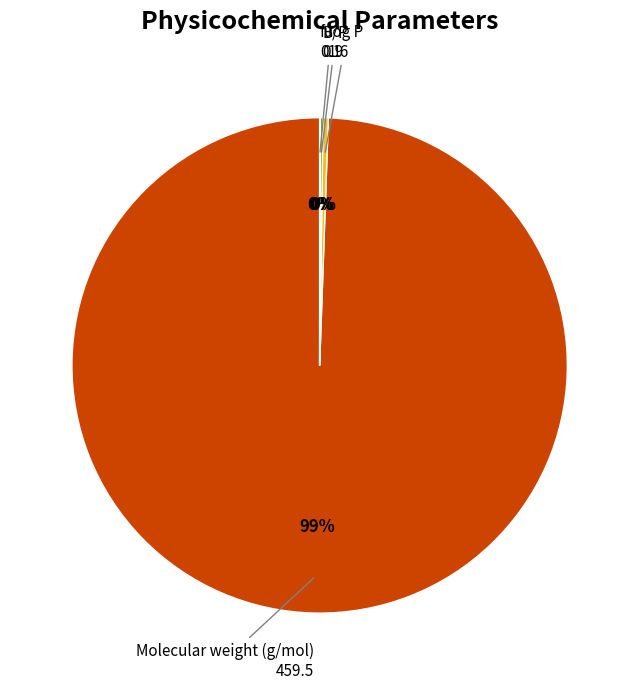

To the nearest percent, what is the average slice percentage?

25%